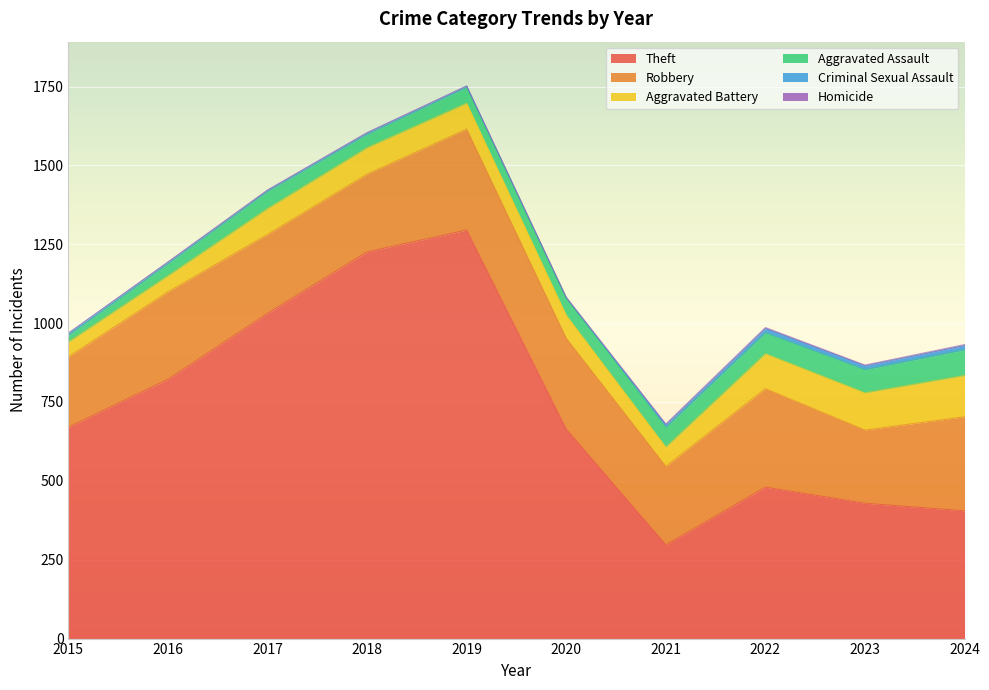

True or false: Theft and Aggravated Battery intersect in this chart.

False